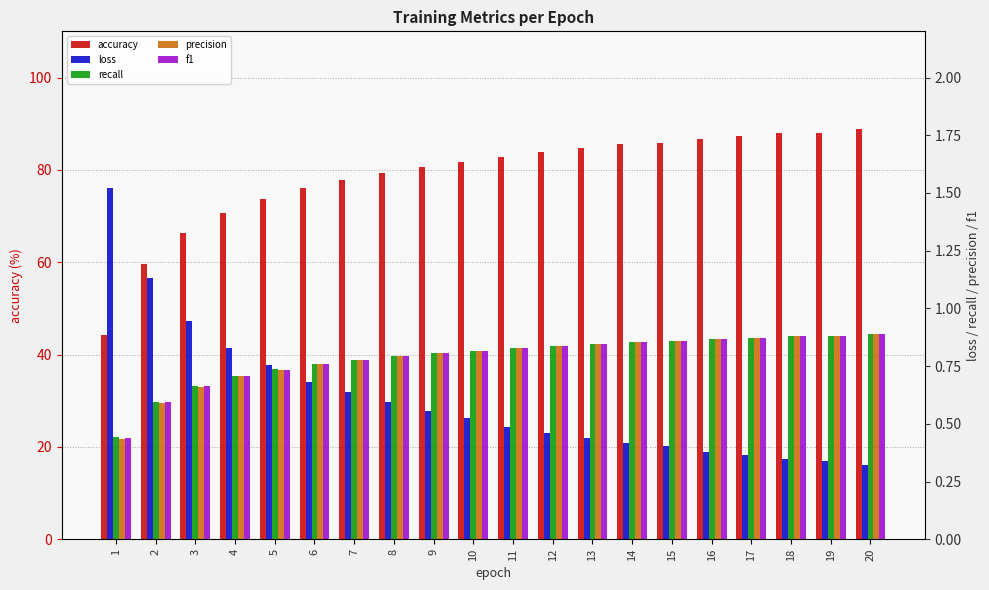

At which category does the chart reach its minimum across all series?

20